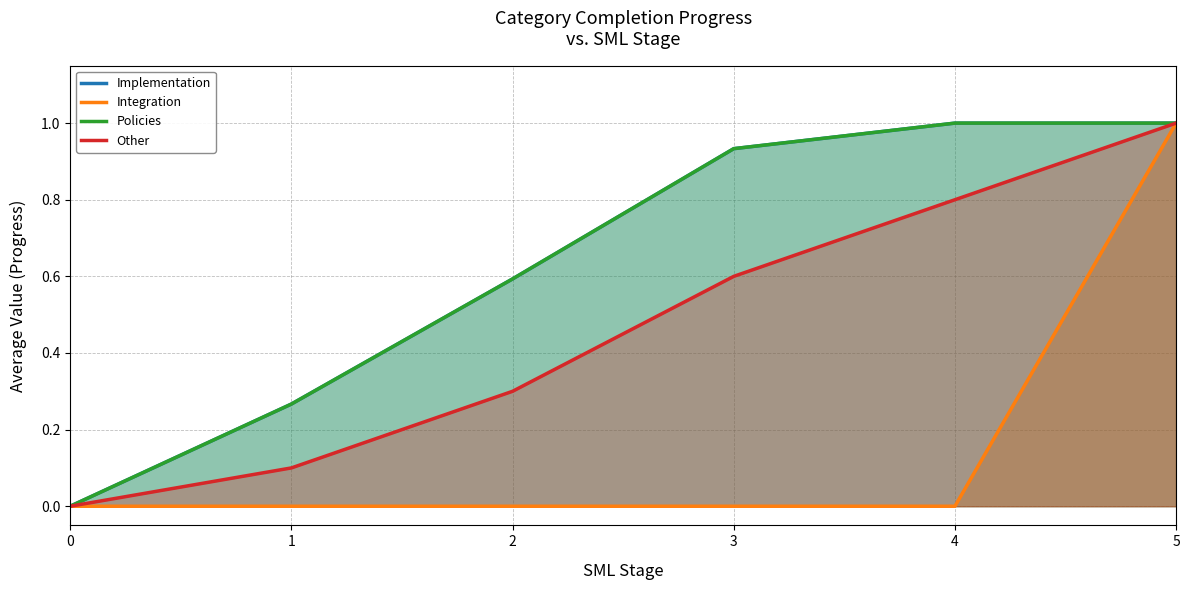

How many lines are shown in the chart?

4